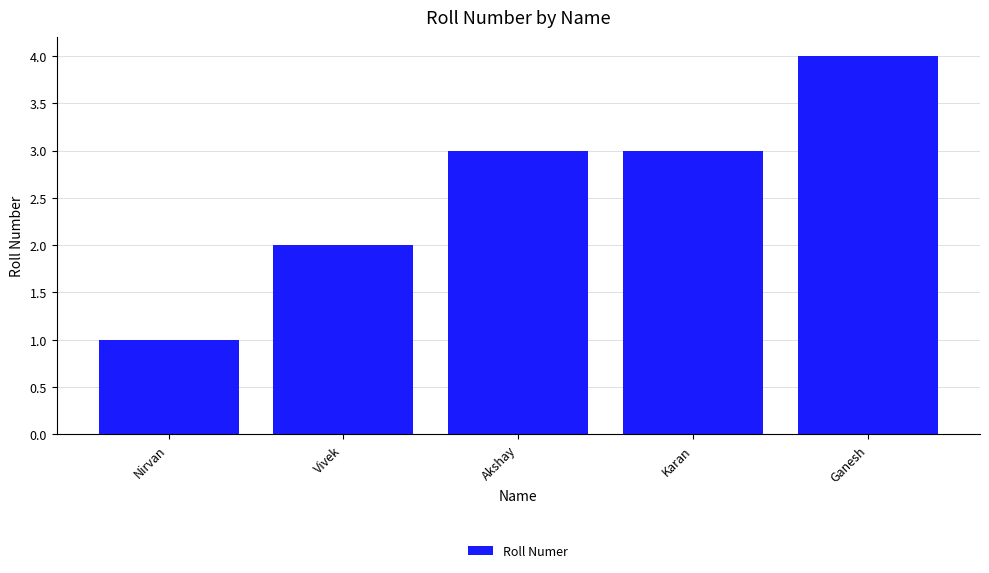

How many bars are there in total?

5